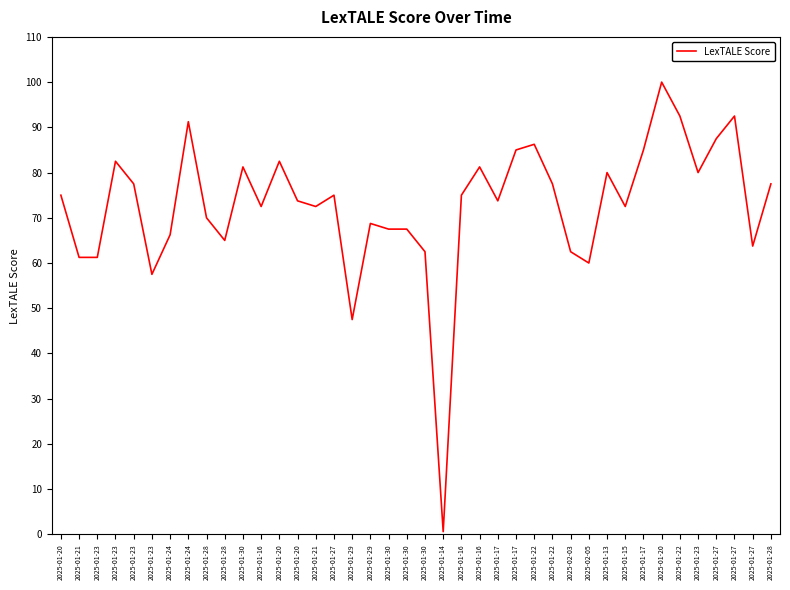

Is this an area chart (filled region under the line)?

No